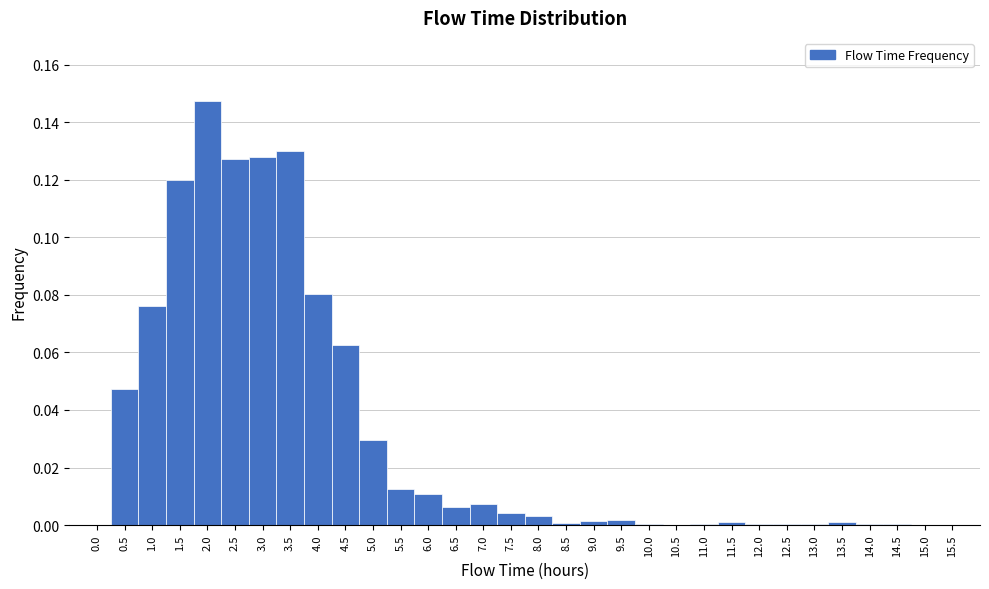

Reading left to right, transcribe this chart: for each bar, give the range it covers on the x-axis and its height. The values are not printed on the chart, so give them approximately, as read against the axis.

-0.25 to 0.25: 0
0.25 to 0.75: 0.048
0.75 to 1.25: 0.076
1.25 to 1.75: 0.120
1.75 to 2.25: 0.148
2.25 to 2.75: 0.128
2.75 to 3.25: 0.128
3.25 to 3.75: 0.130
3.75 to 4.25: 0.080
4.25 to 4.75: 0.062
4.75 to 5.25: 0.030
5.25 to 5.75: 0.012
5.75 to 6.25: 0.010
6.25 to 6.75: 0.006
6.75 to 7.25: 0.008
7.25 to 7.75: 0.004
7.75 to 8.25: 0.004
8.25 to 8.75: under 0.002
8.75 to 9.25: under 0.002
9.25 to 9.75: under 0.002
9.75 to 10.25: under 0.002
10.25 to 10.75: 0
10.75 to 11.25: under 0.002
11.25 to 11.75: under 0.002
11.75 to 12.25: under 0.002
12.25 to 12.75: under 0.002
12.75 to 13.25: under 0.002
13.25 to 13.75: under 0.002
13.75 to 14.25: under 0.002
14.25 to 14.75: under 0.002
14.75 to 15.25: 0
15.25 to 15.75: 0